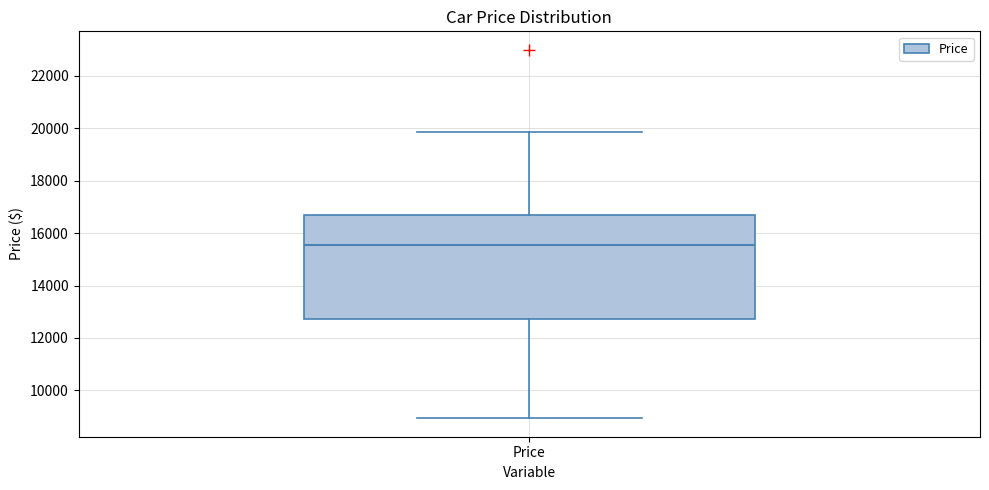

Transcribe this box plot: give where the median line is, the range the box spans, and where the two whiskers end, as read against the y-axis. The values are not printed on the chart, so give them approximately, as read against the axis.

median 15600, box 12800 to 16600, whiskers 9000 to 19800